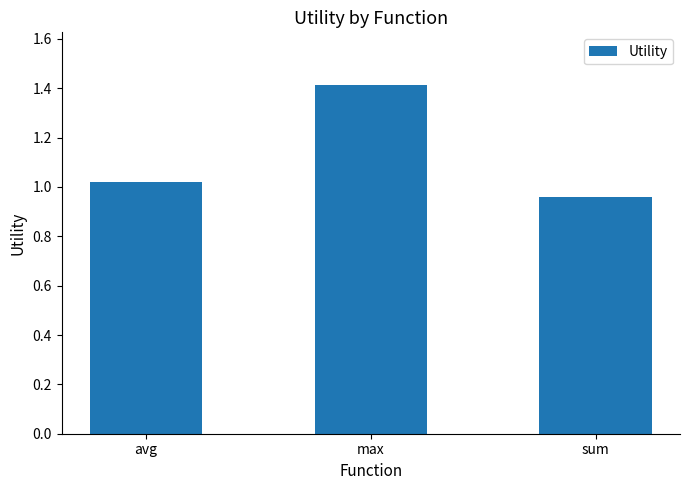

How many bars are there in total?

3